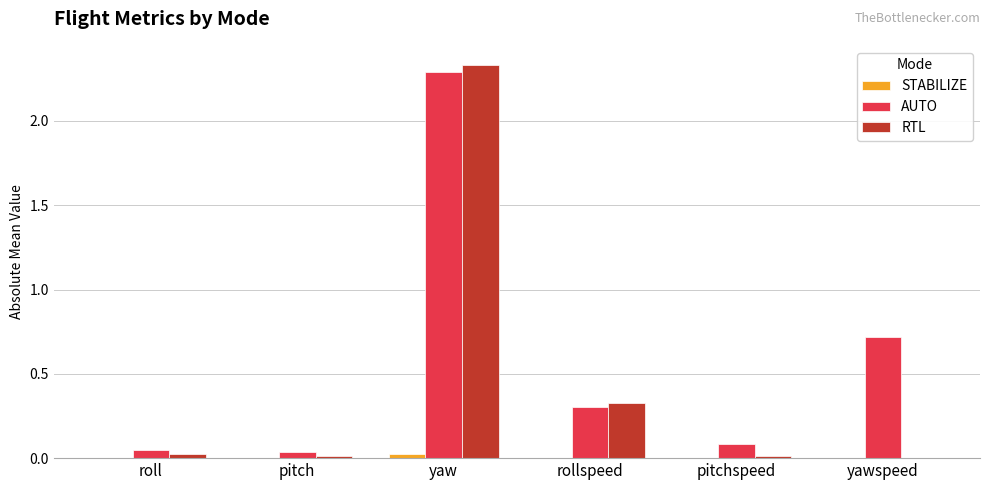

At which category is the sum across all series the highest?

yaw